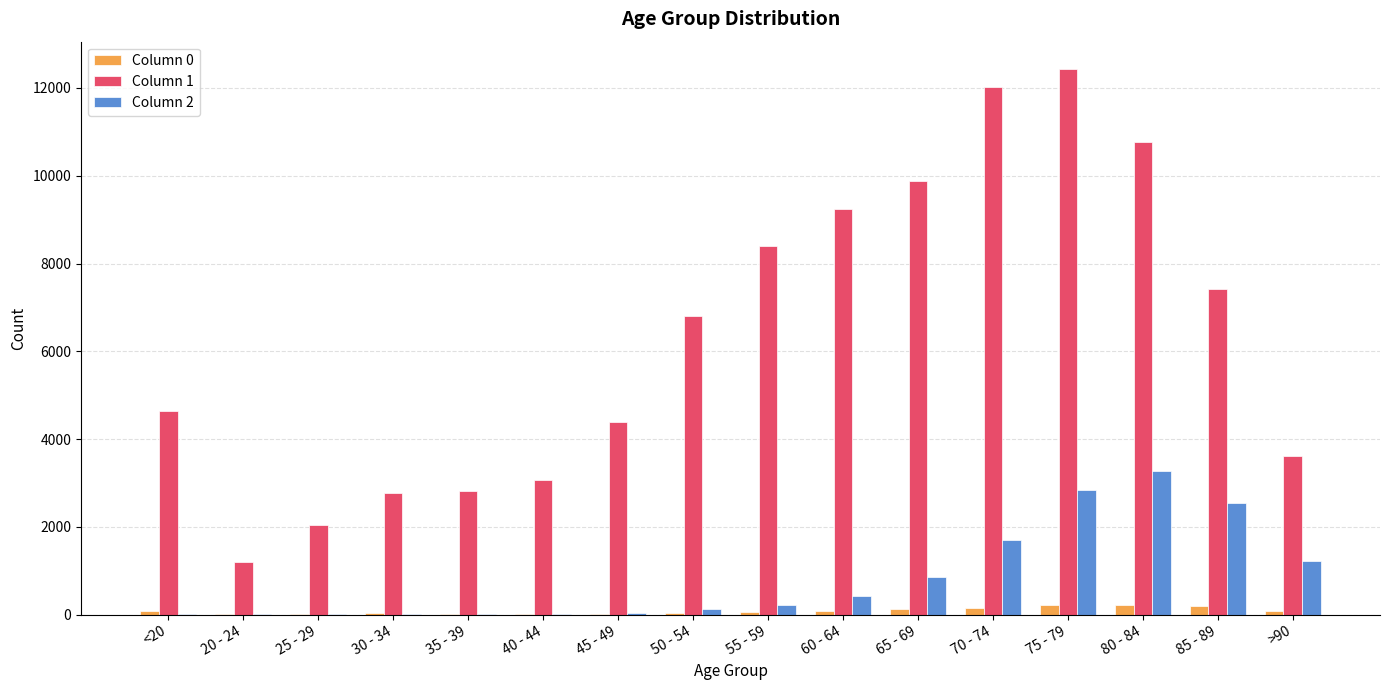

The value of Column 1 at >90 is 3604. True or false?

True